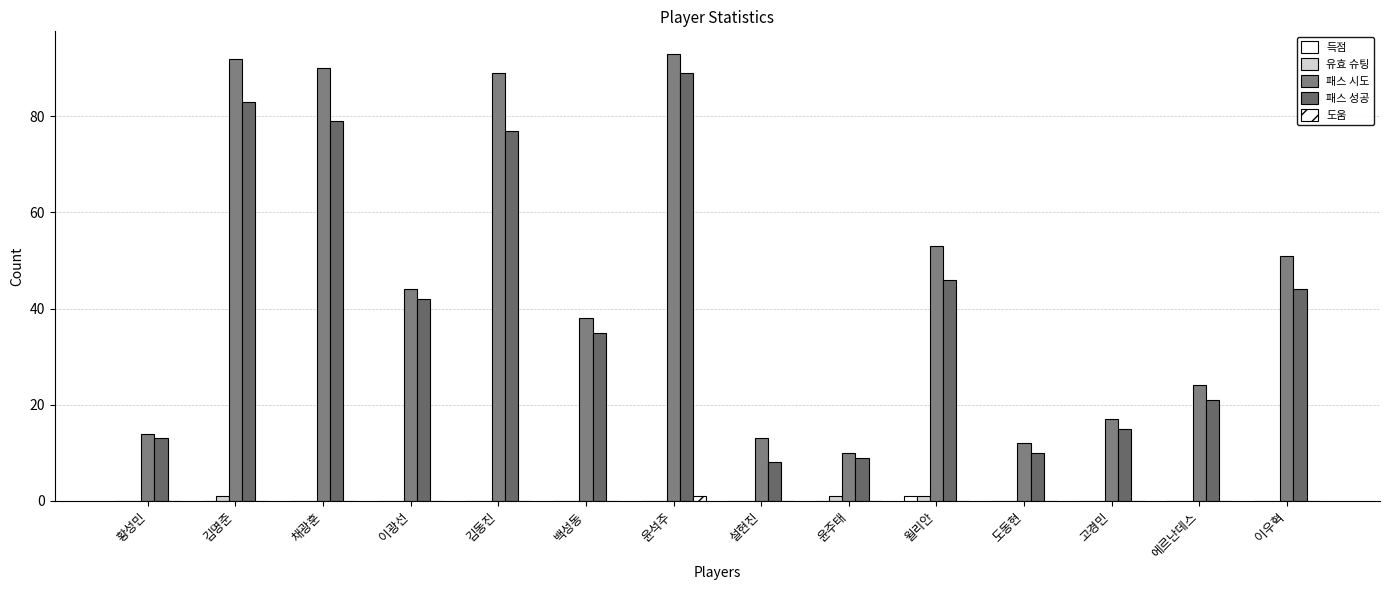

Are the bars horizontal?

No